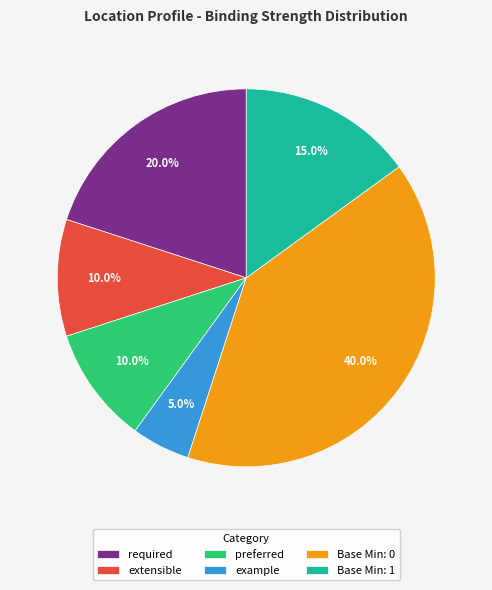

Combined, what portion of the pie is Base Min: 1 and required?

35.0%